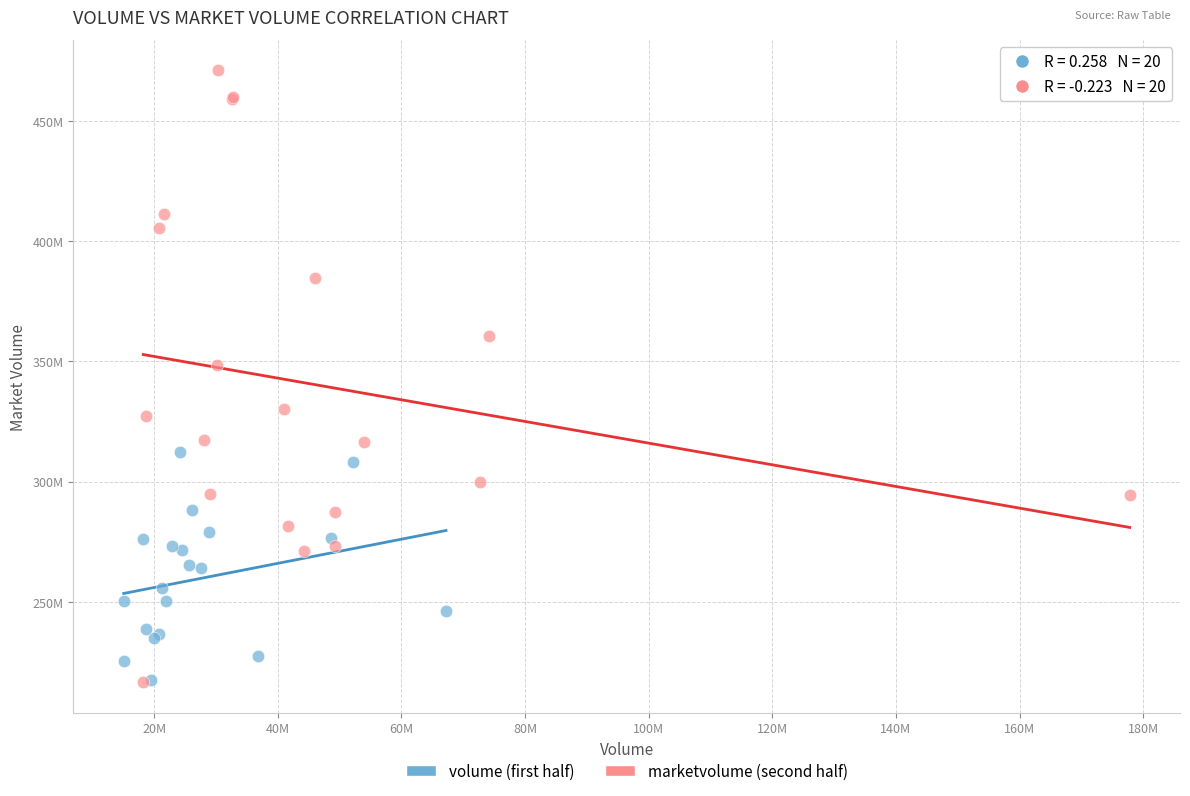

What are all the series names shown in the legend?

volume (first half), marketvolume (second half)